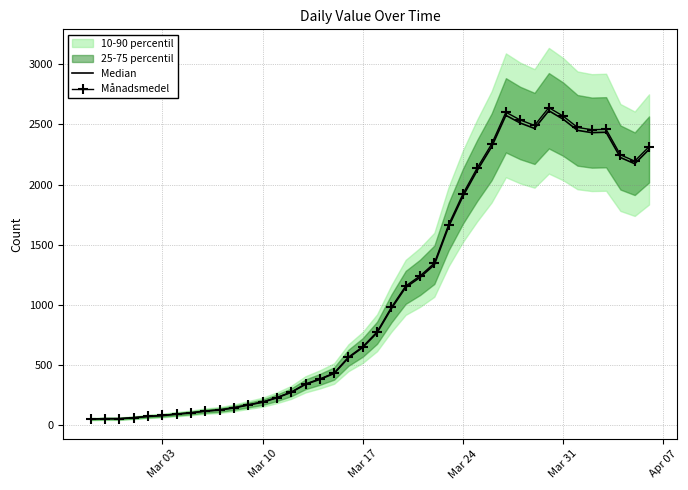

What is the maximum value for Månadsmedel?

2640.1